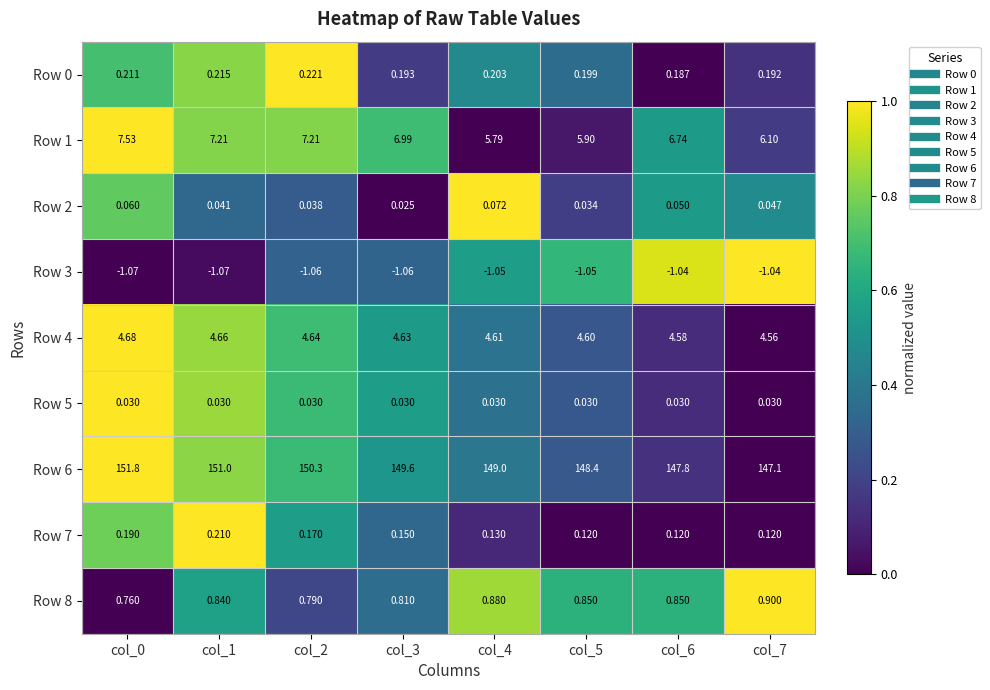

What is the greatest value displayed?

151.8